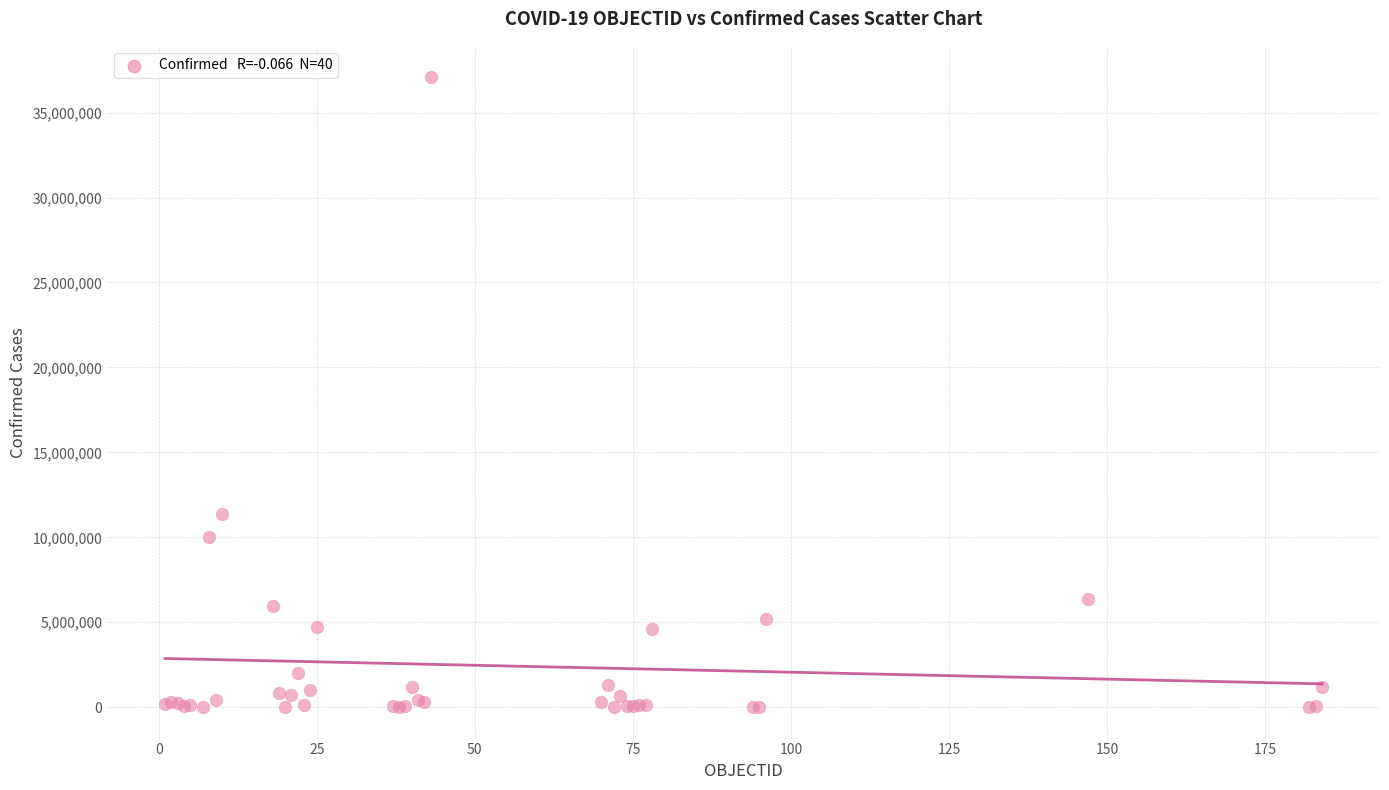

What Y value in the scatter plot is closest to 18541866?

11385534